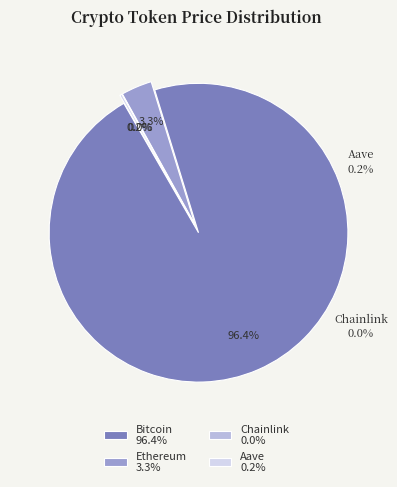

Count the number of slices in the pie.

4